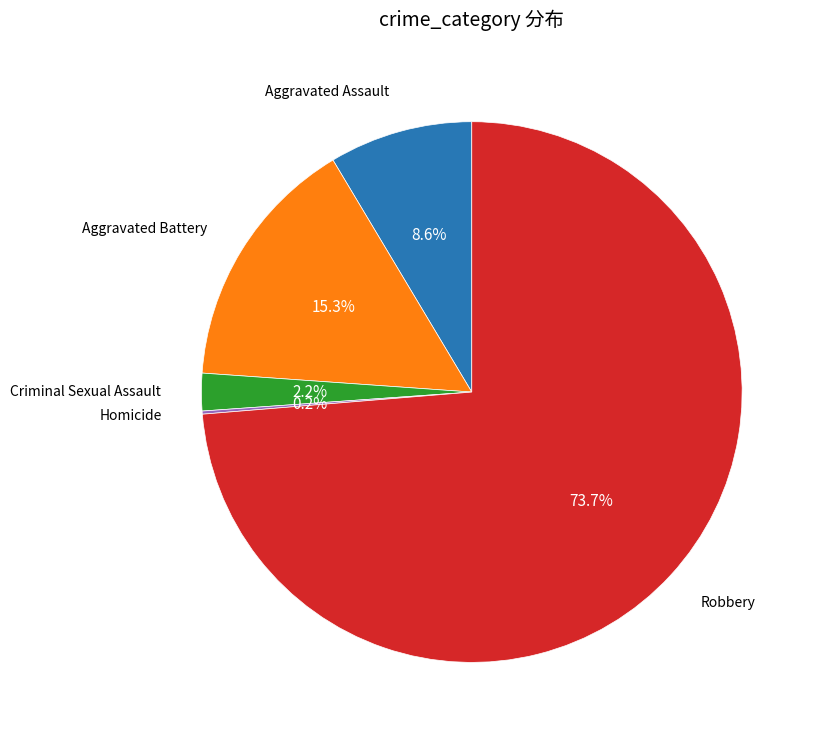

Is there any slice that represents more than half of the pie?

Yes